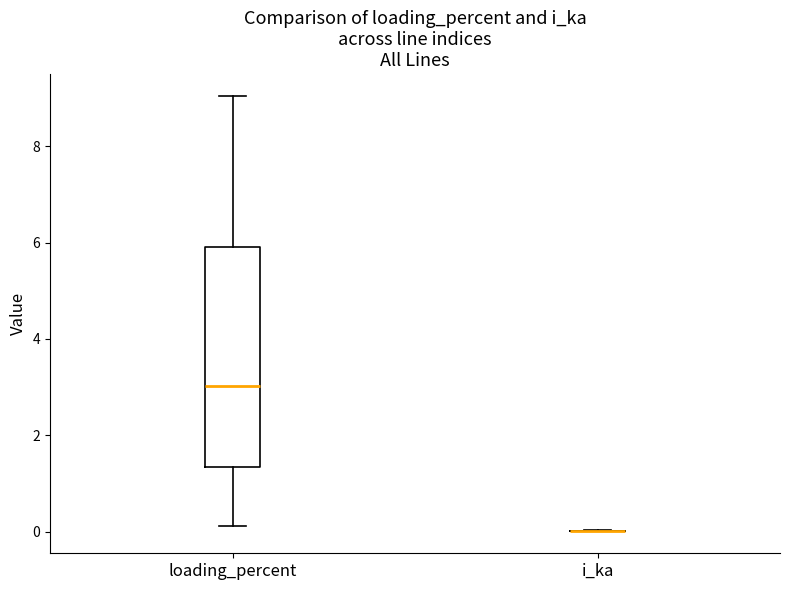

Reading left to right, transcribe this box plot: for each box, give where its median line is, the range the box spans, and where its two whiskers end, as read against the y-axis. The values are not printed on the chart, so give them approximately, as read against the axis.

loading_percent: median 3.0, box 1.4 to 6.0, whiskers 0.2 to 9.0
i_ka: box collapsed to a line at 0.0, whiskers 0.0 to 0.0